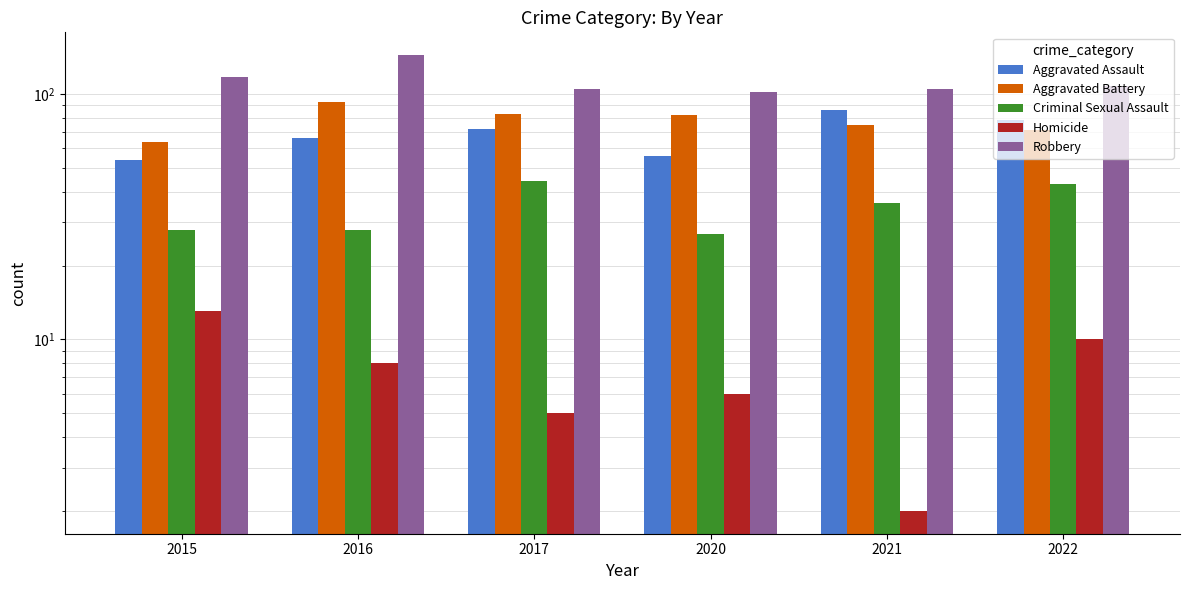

How many distinct data groups are displayed?

5